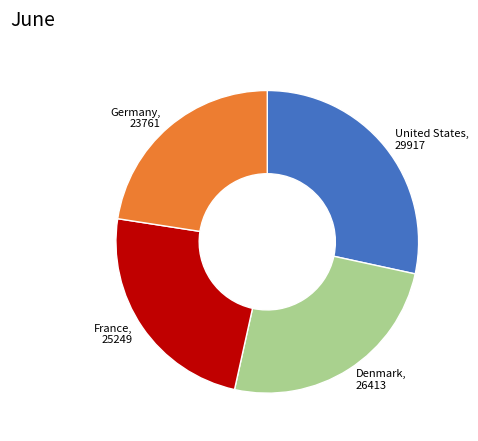

True or false: United States, 29917 accounts for 28% of the total.

True